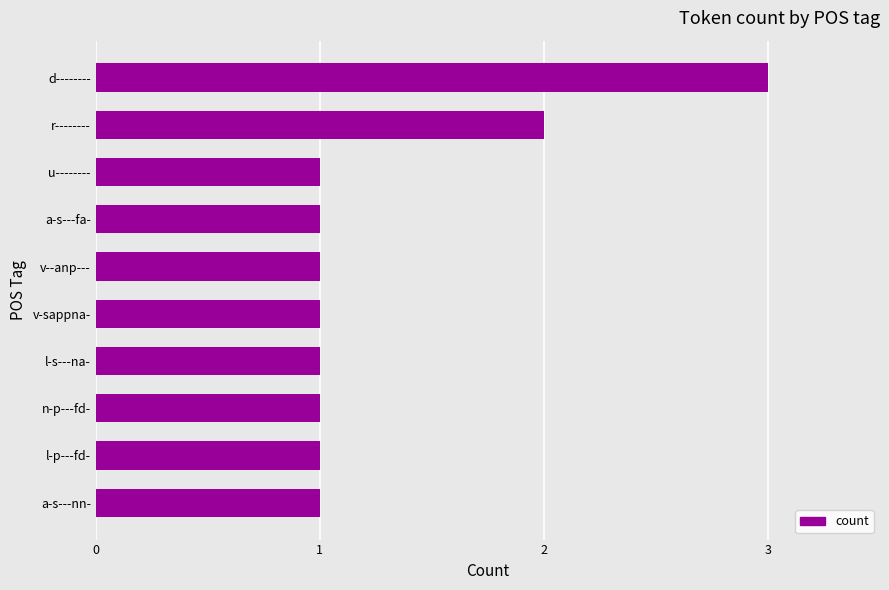

What is the difference between the maximum and minimum values?

2